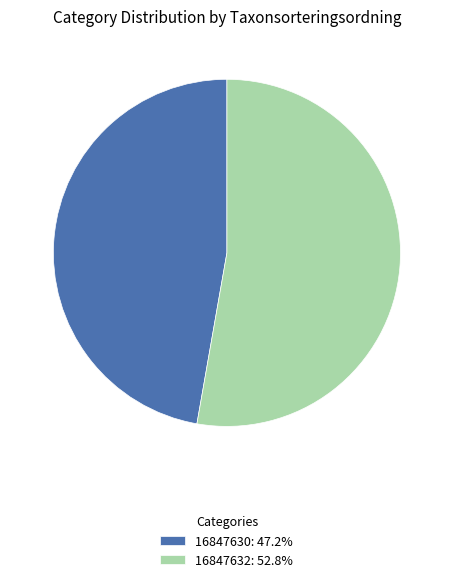

Between 16847632 and 16847630, which is larger?

16847632